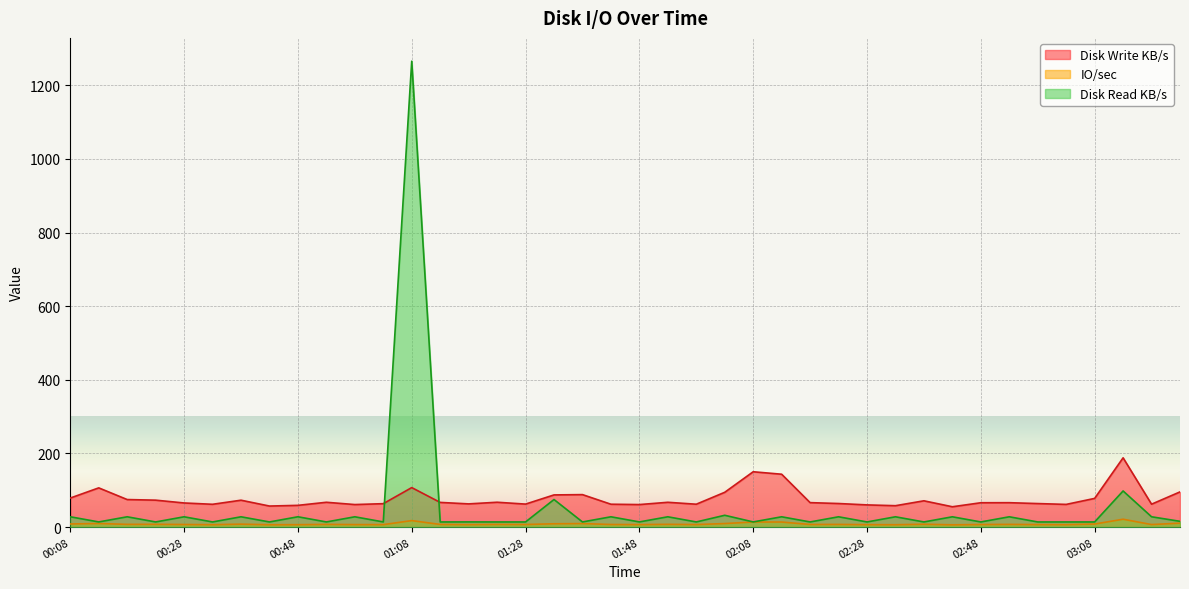

Which series has the largest total across all categories?

Disk Write KB/s